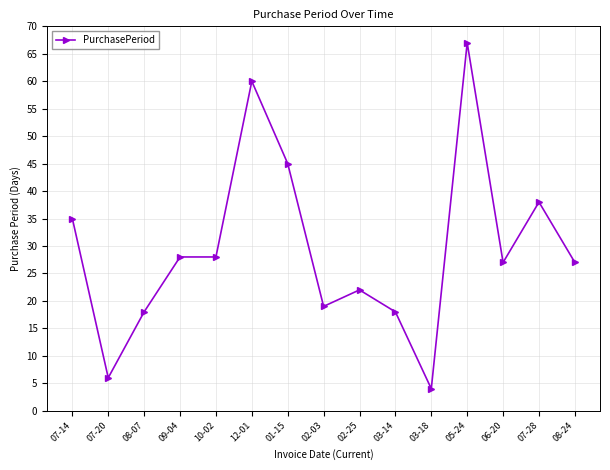

What is the label of the 12th point from the right?

09-04